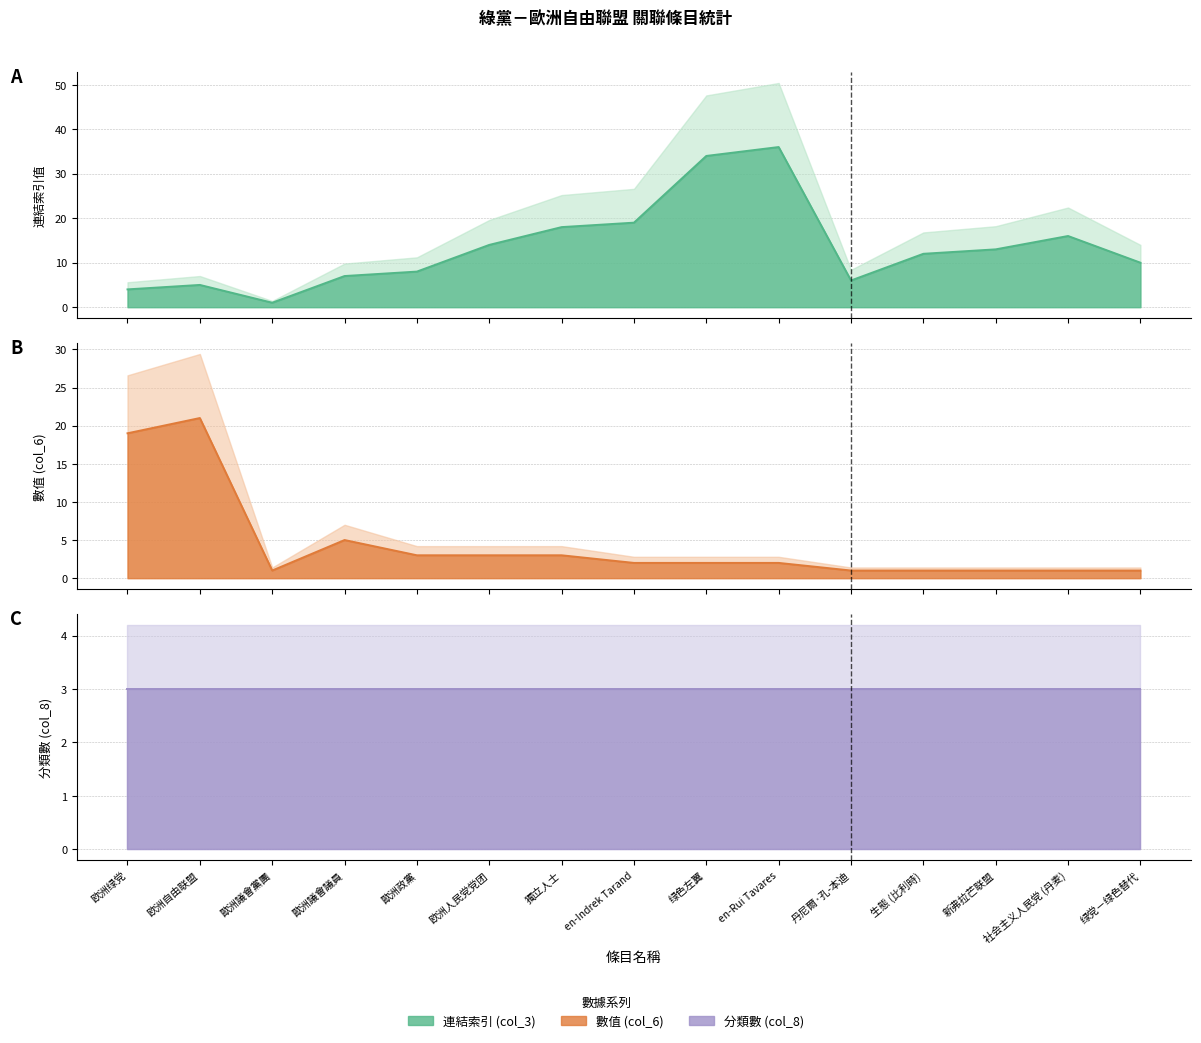

What is the lowest value of the 數值 (col_6) series?

1